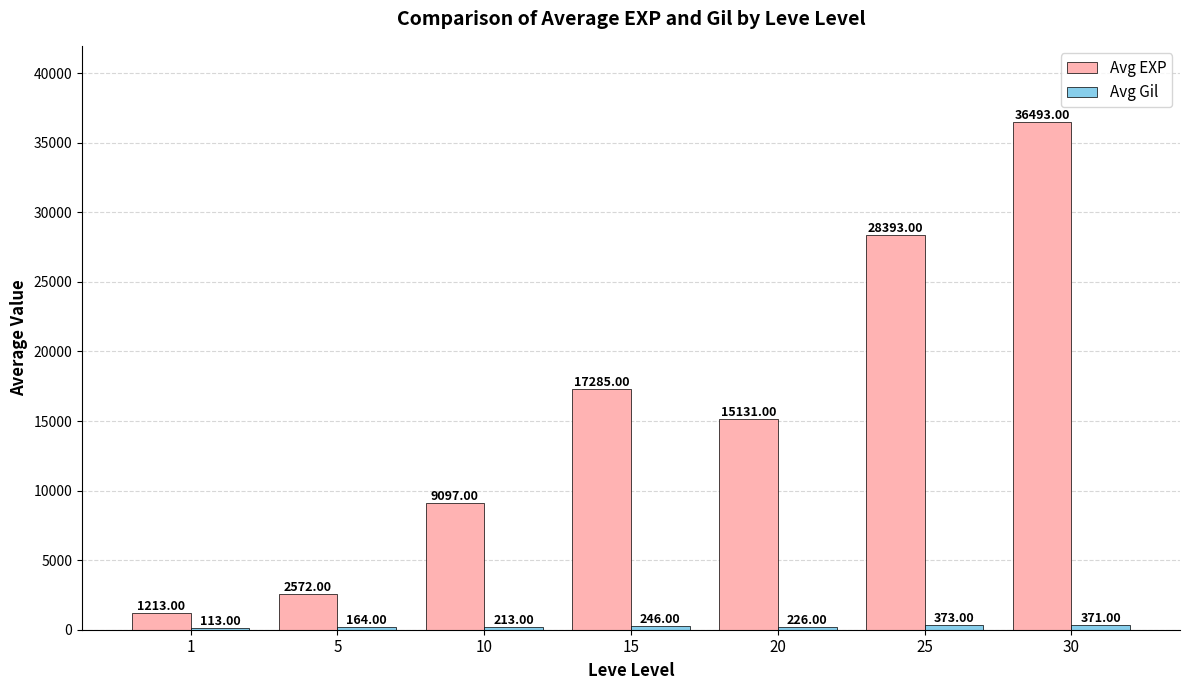

How many data points does each series have?

7